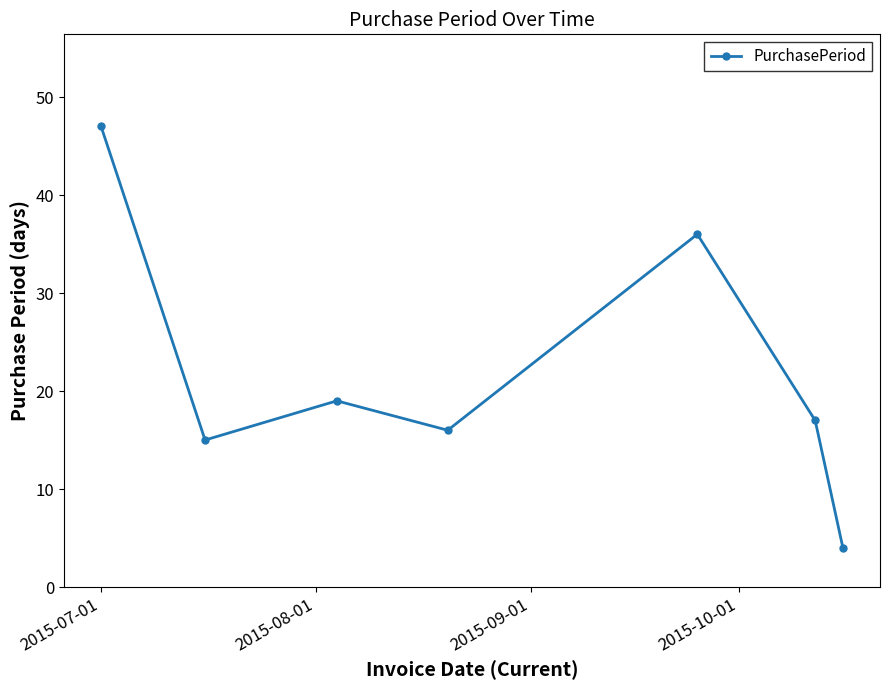

What is the greatest value displayed?

47